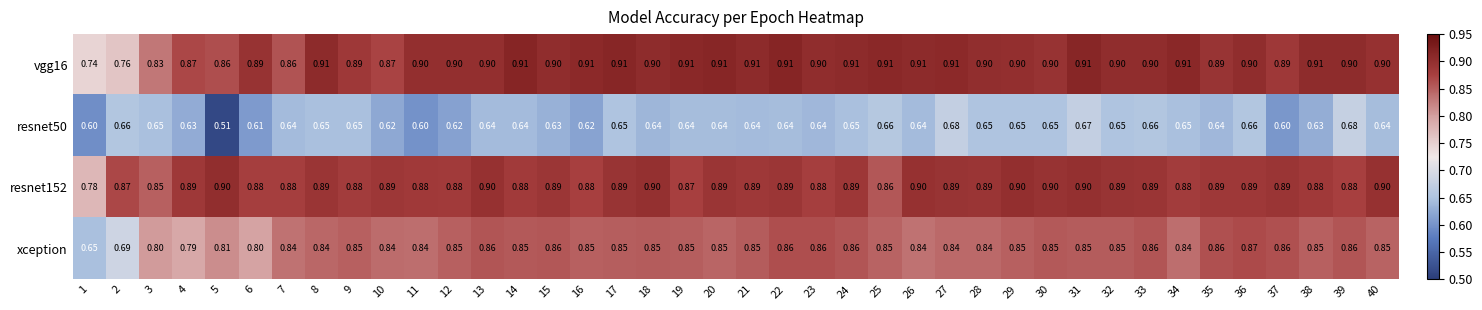

Which series has the largest range (max minus min)?

xception